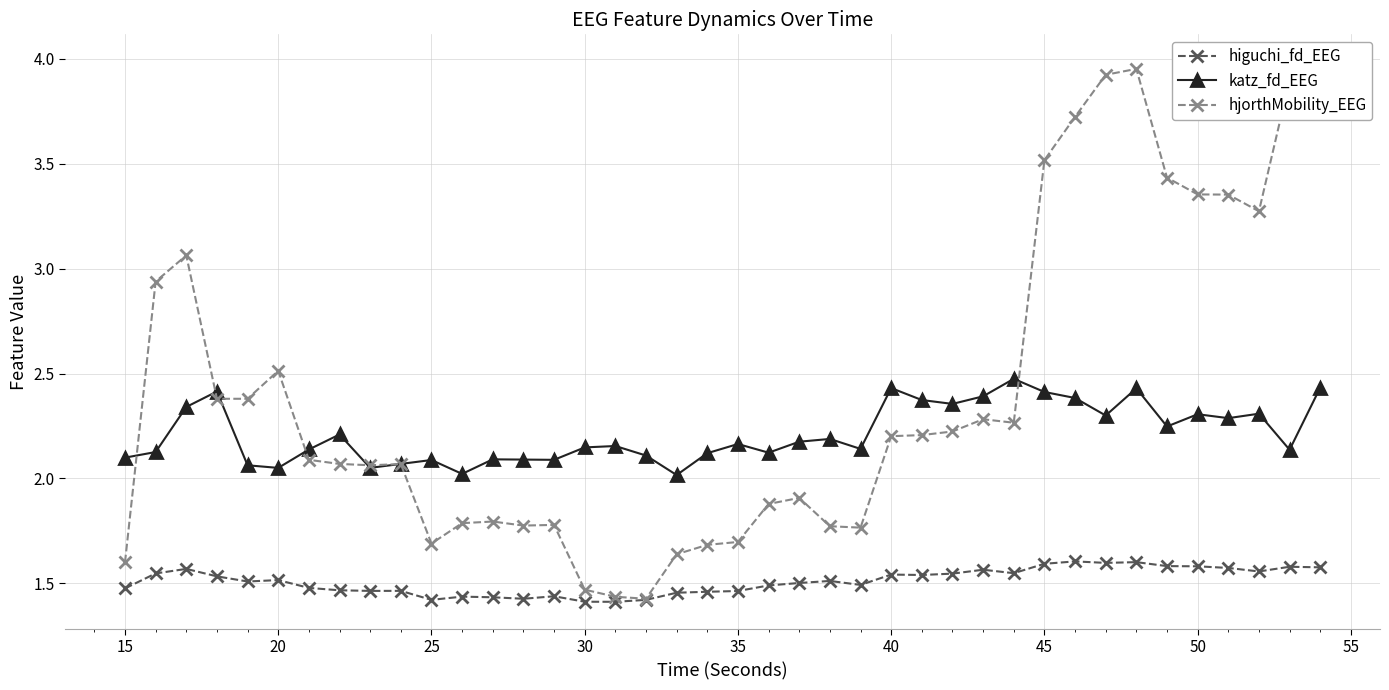

What is the value of the katz_fd_EEG point at the 18th from the left?

2.1